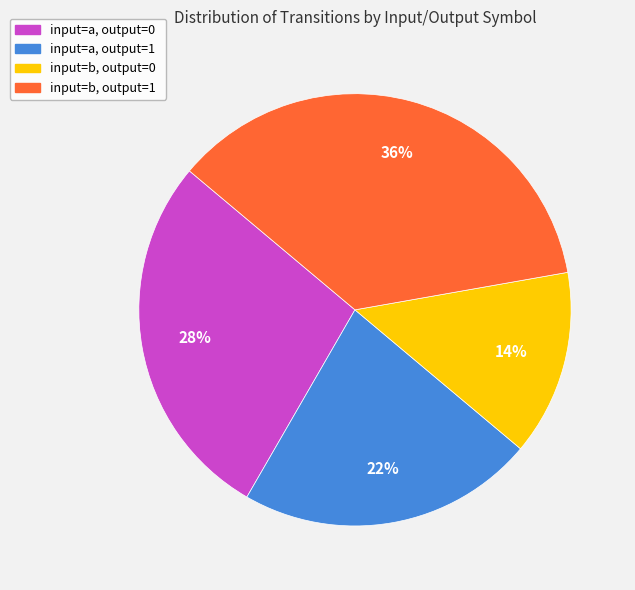

What percentage is the input=b, output=0 slice, to the nearest percent?

14%